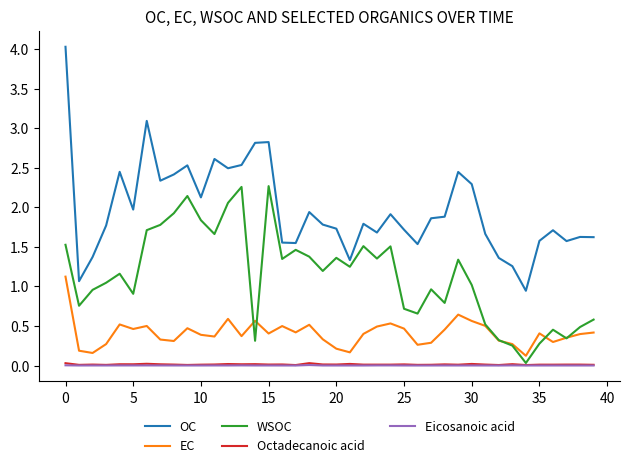

Which series has the largest total across all categories?

OC